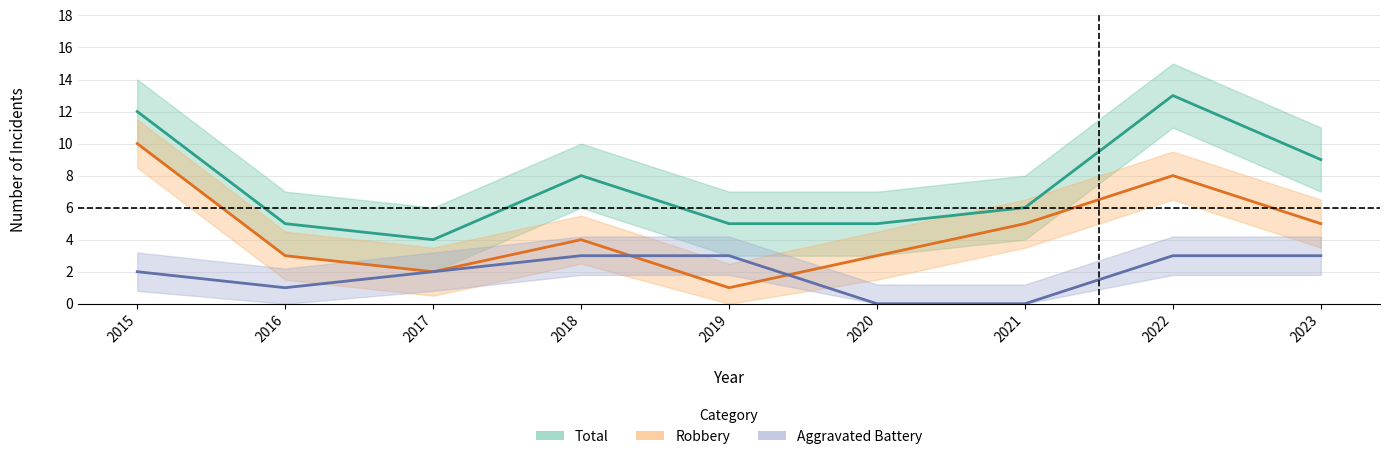

How many lines are shown in the chart?

3